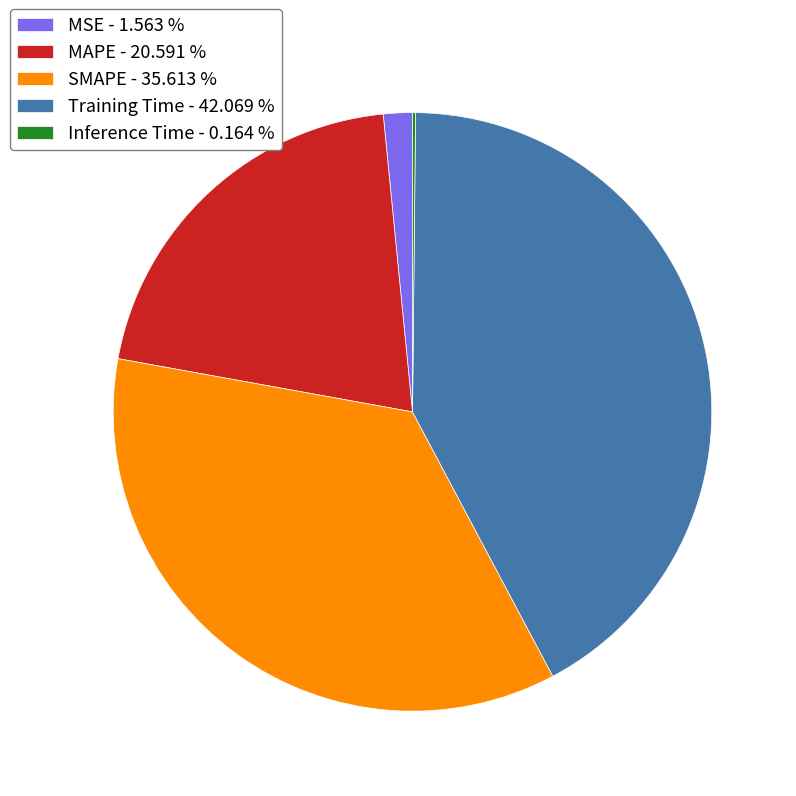

Which has a higher value, SMAPE - 35.613 % or MSE - 1.563 %?

SMAPE - 35.613 %